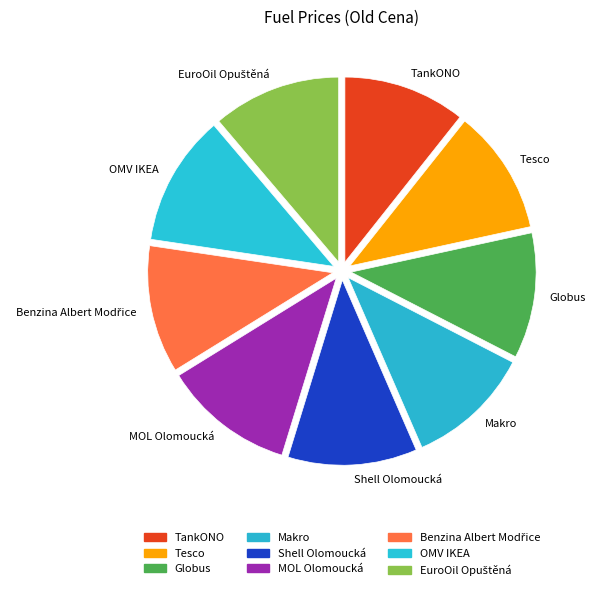

Does Makro account for over 50% of the chart?

No